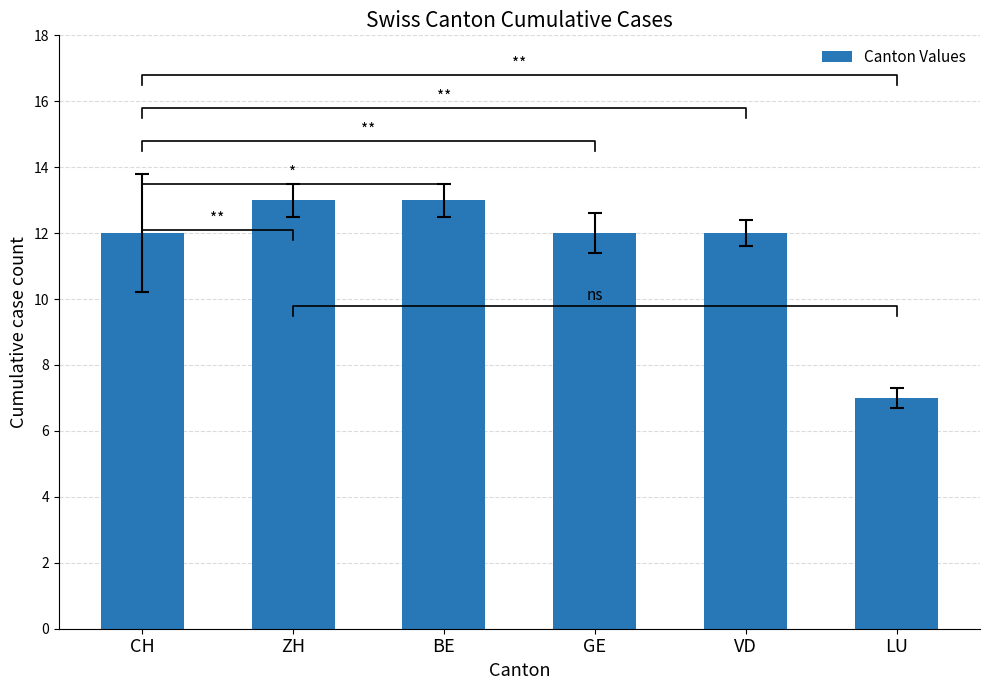

Does the chart contain stacked bars?

No